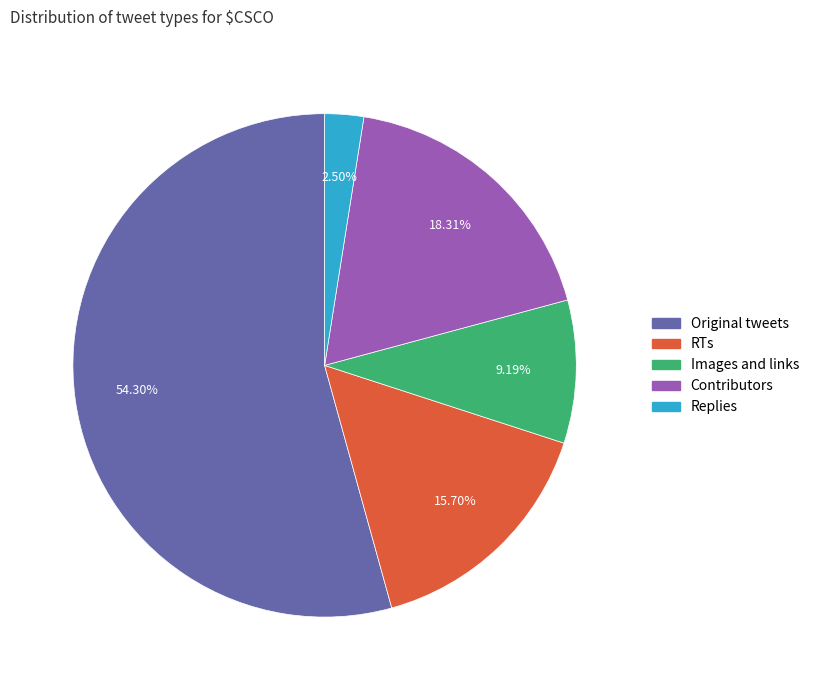

Is Original tweets the majority of the pie?

Yes